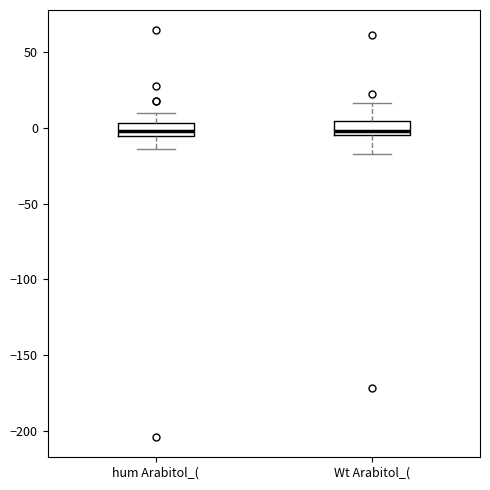

Reading left to right, transcribe this box plot: for each box, give where its median line is, the range the box spans, and where its two whiskers end, as read against the y-axis. The values are not printed on the chart, so give them approximately, as read against the axis.

hum Arabitol_(: median 0, box -5 to 5, whiskers -15 to 10
Wt Arabitol_(: median 0, box -5 to 5, whiskers -20 to 15